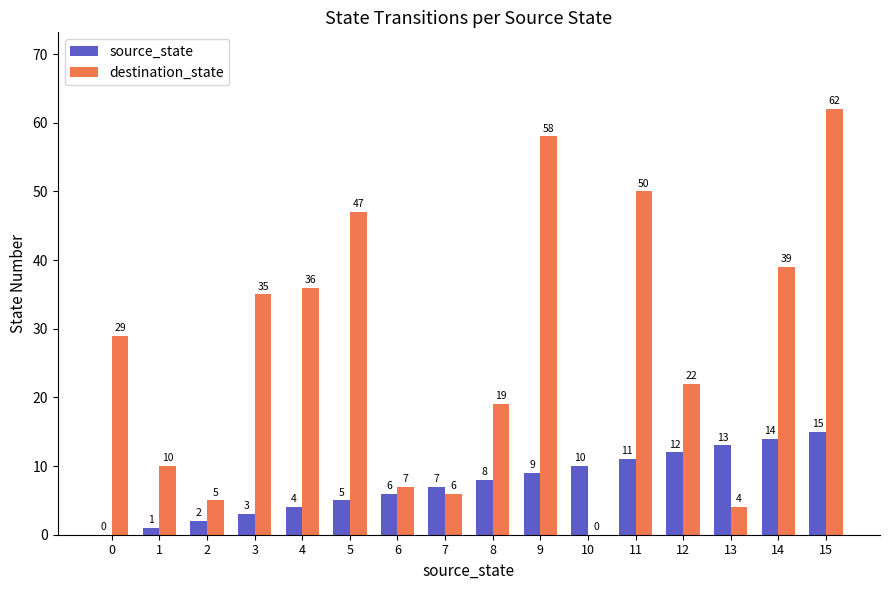

What is the average value of the destination_state series?

27